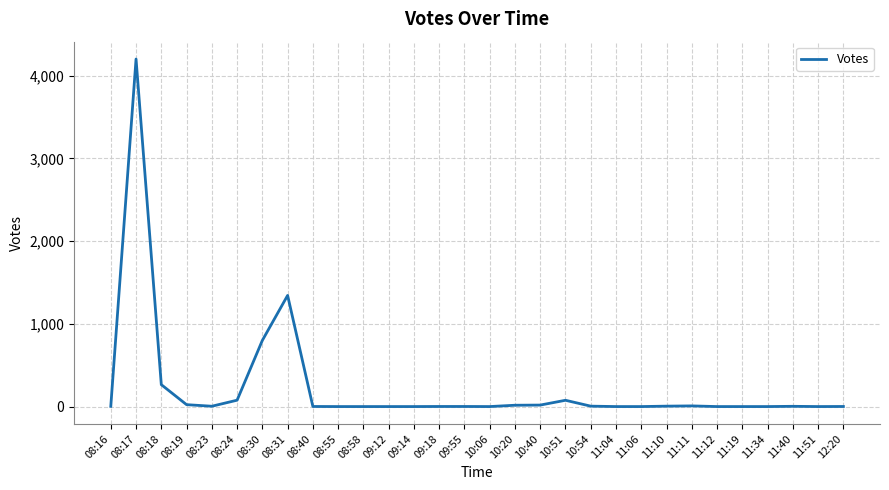

Where is the data nearest to the value 2101?

08:31